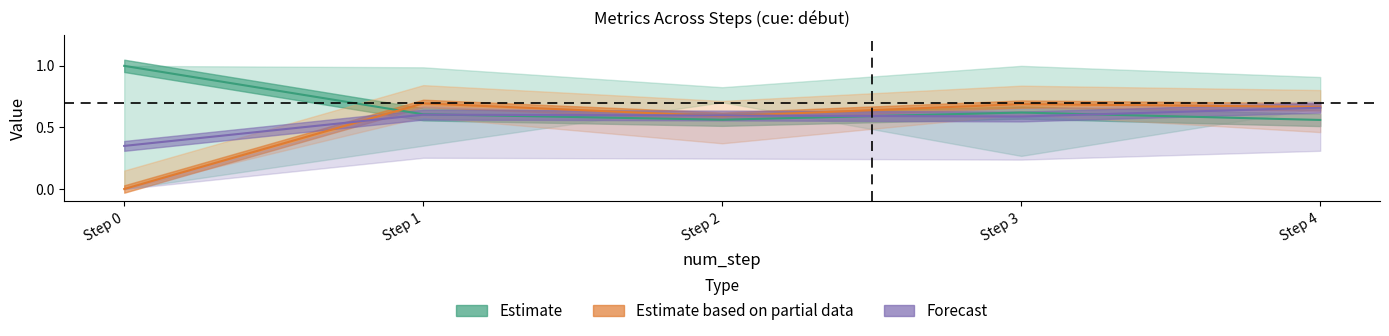

In originality_to_cue, how many points are lower than both neighbors (excluding endpoints)?

1